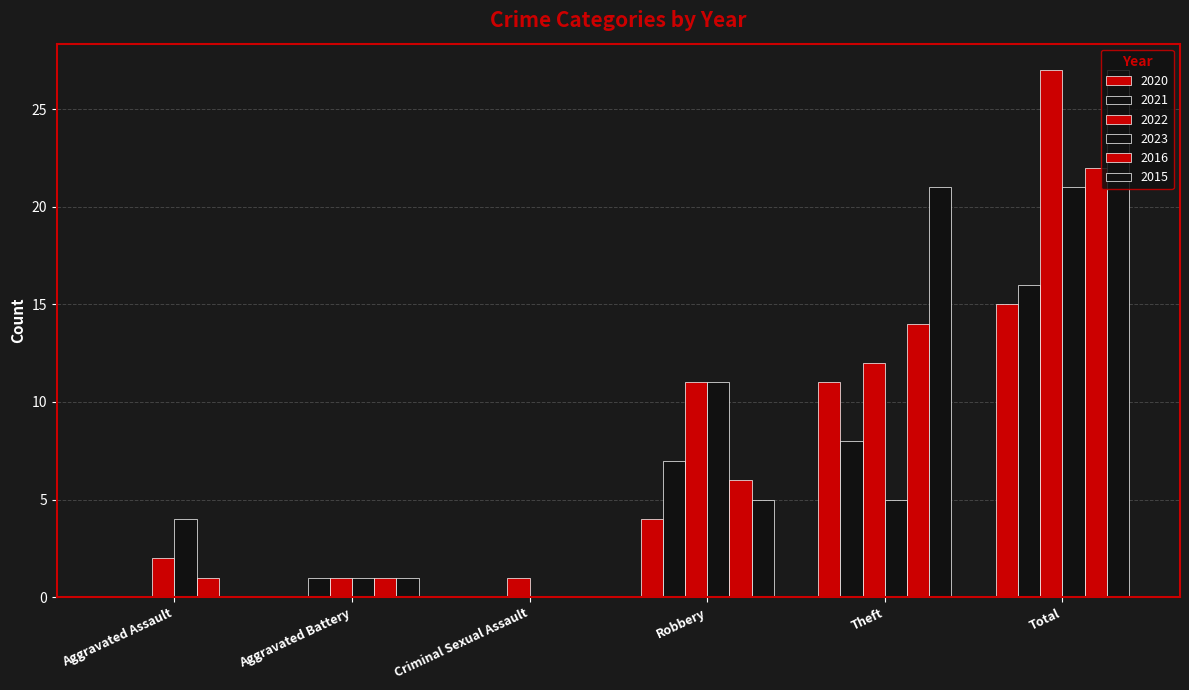

At which category is the sum across all series the highest?

Total